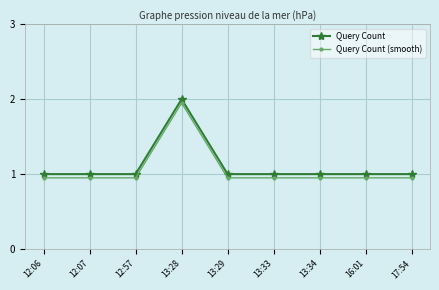

Is the value of Query Count at 13:28 greater than the value of Query Count (smooth) at 13:33?

Yes